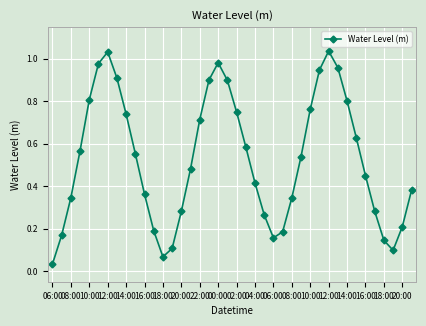

What is the sum of all values?

21.1